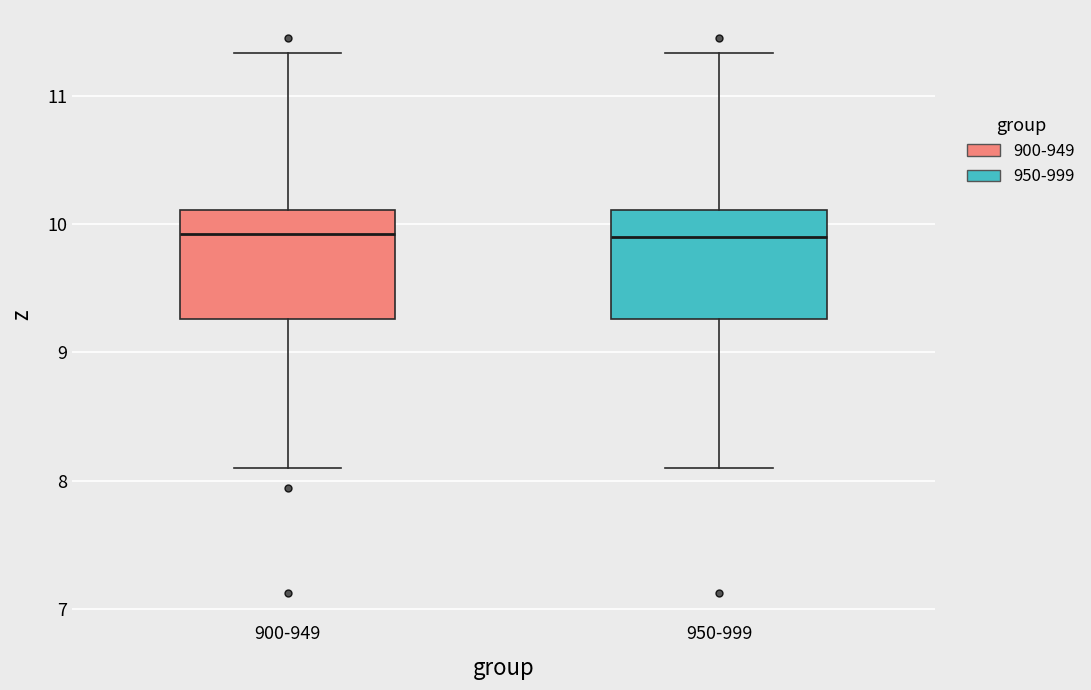

Reading left to right, read every box against the y-axis: the position of its median line, the range the box covers, and the ends of its whiskers. The values are not printed on the chart, so give them approximately, as read against the axis.

900-949: median 9.9, box 9.3 to 10.1, whiskers 8.1 to 11.3
950-999: median 9.9, box 9.3 to 10.1, whiskers 8.1 to 11.3